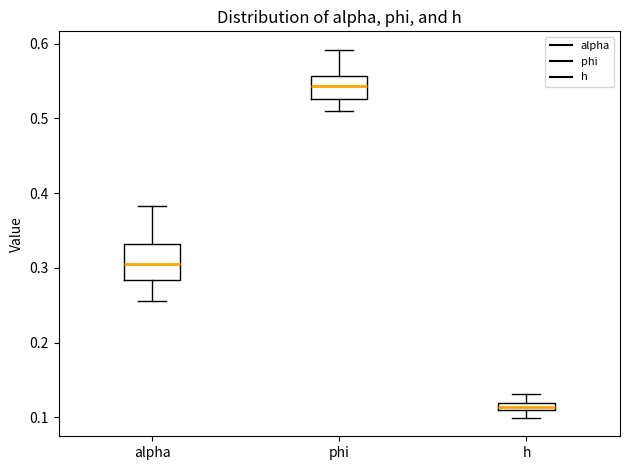

Where is the upper edge of the box for h on the y-axis? The values are not printed on the chart, so give them approximately, as read against the axis.

0.12